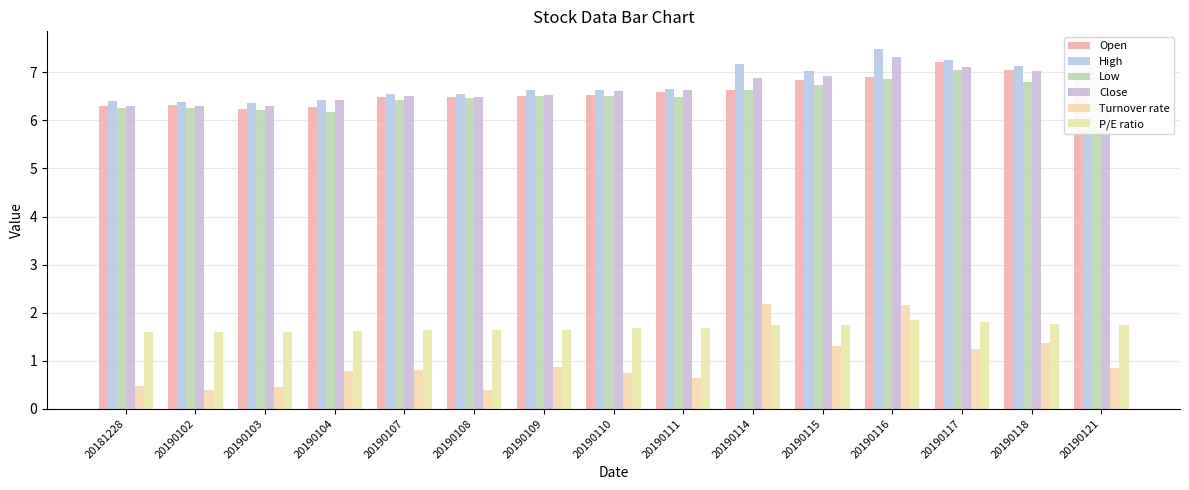

Count the number of categories in the chart.

15